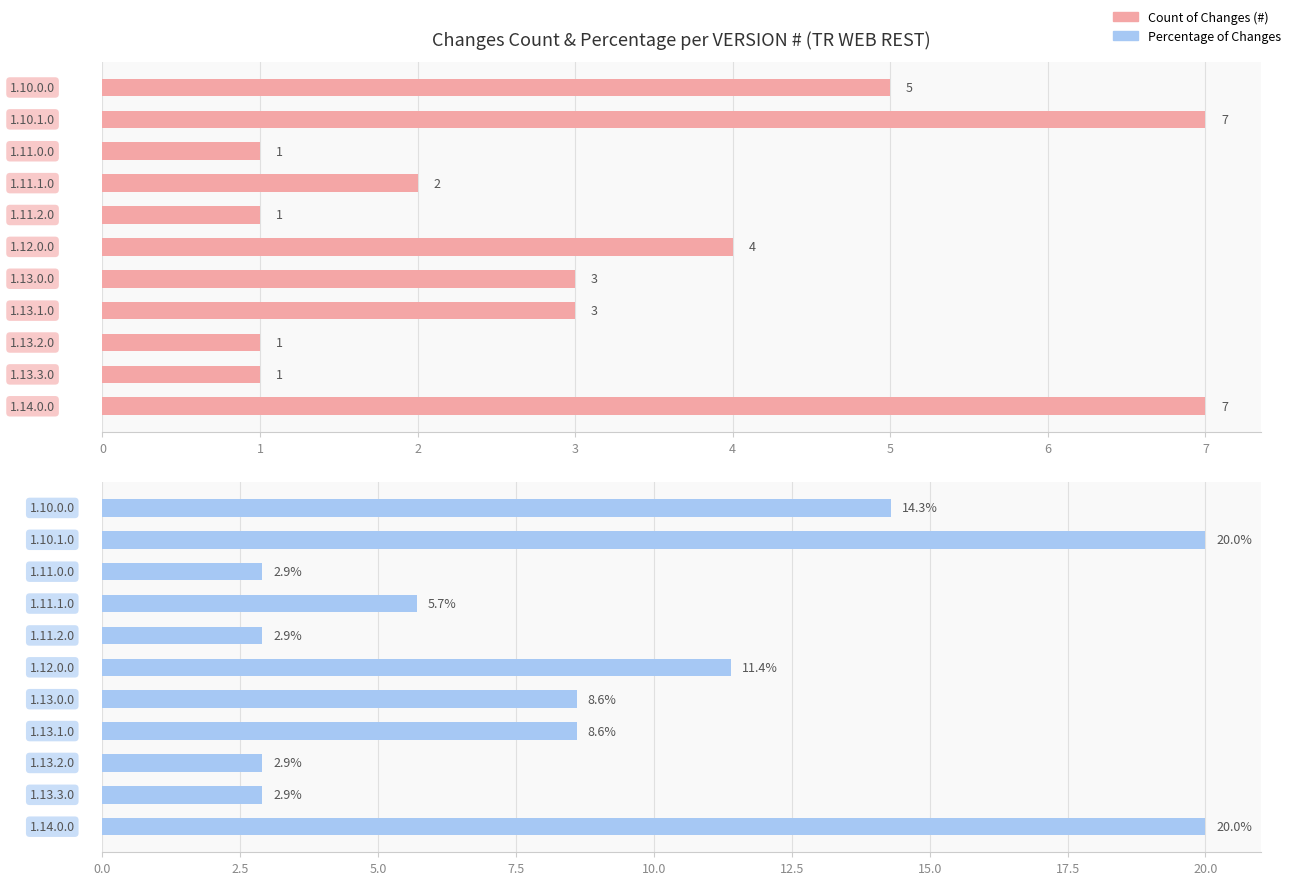

At 0, list the series in order from smallest to largest.

Count of Changes (#), Percentage of Changes